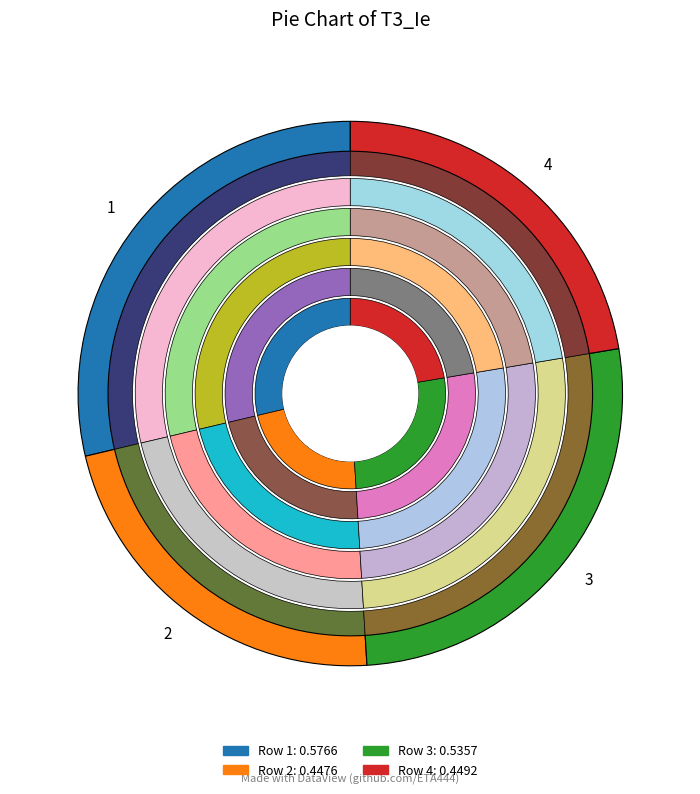

To the nearest percent, what is the combined percentage of 4 and 3?

49%